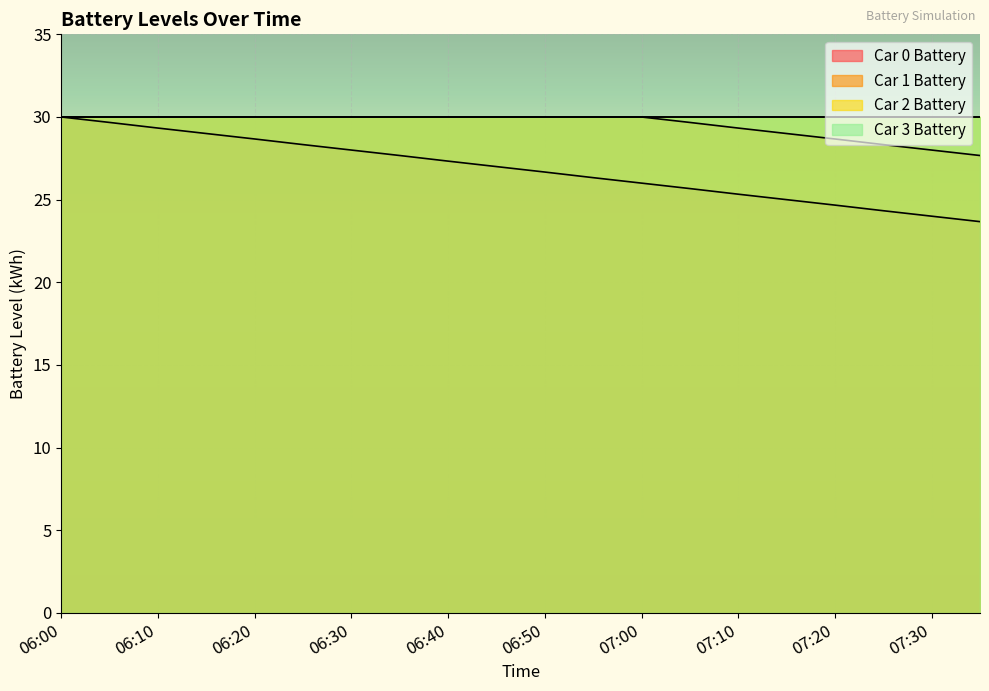

What is the difference between the Car 1 Battery values at 07:05 and 06:10?

0.3